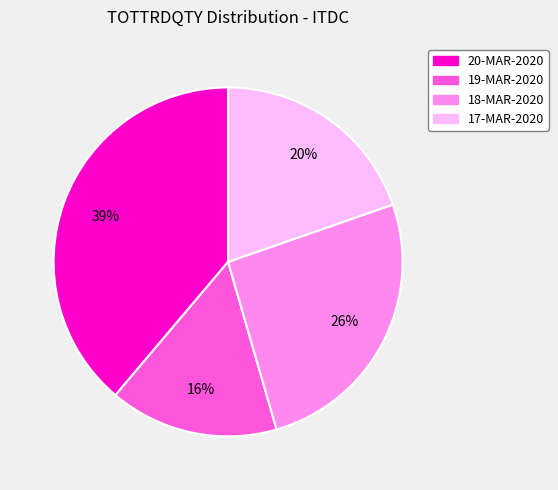

How many slices are in this pie chart?

4